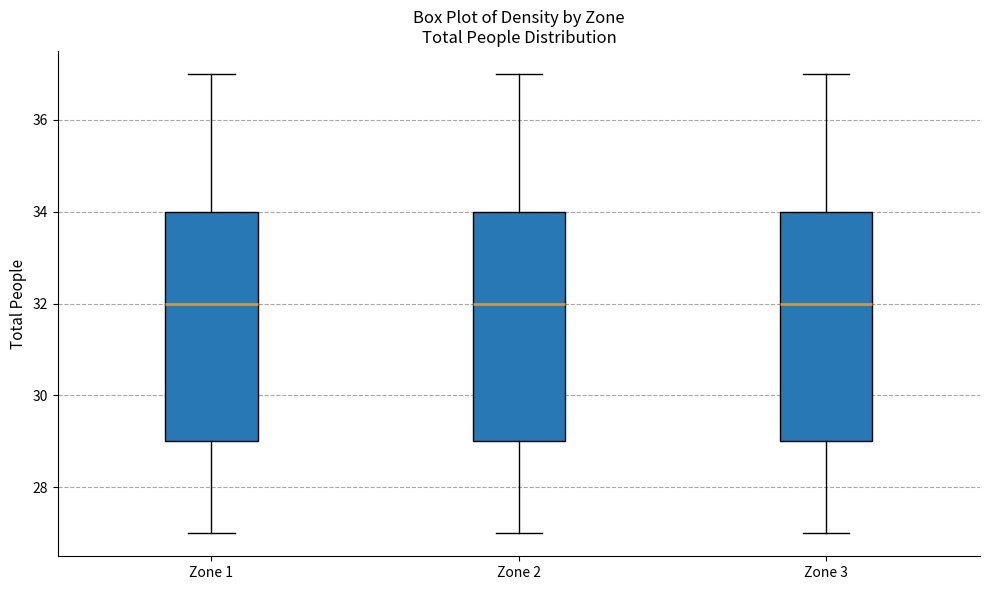

Reading left to right, transcribe this box plot: for each box, give where its median line is, the range the box spans, and where its two whiskers end, as read against the y-axis. The values are not printed on the chart, so give them approximately, as read against the axis.

Zone 1: median 32, box 29 to 34, whiskers 27 to 37
Zone 2: median 32, box 29 to 34, whiskers 27 to 37
Zone 3: median 32, box 29 to 34, whiskers 27 to 37